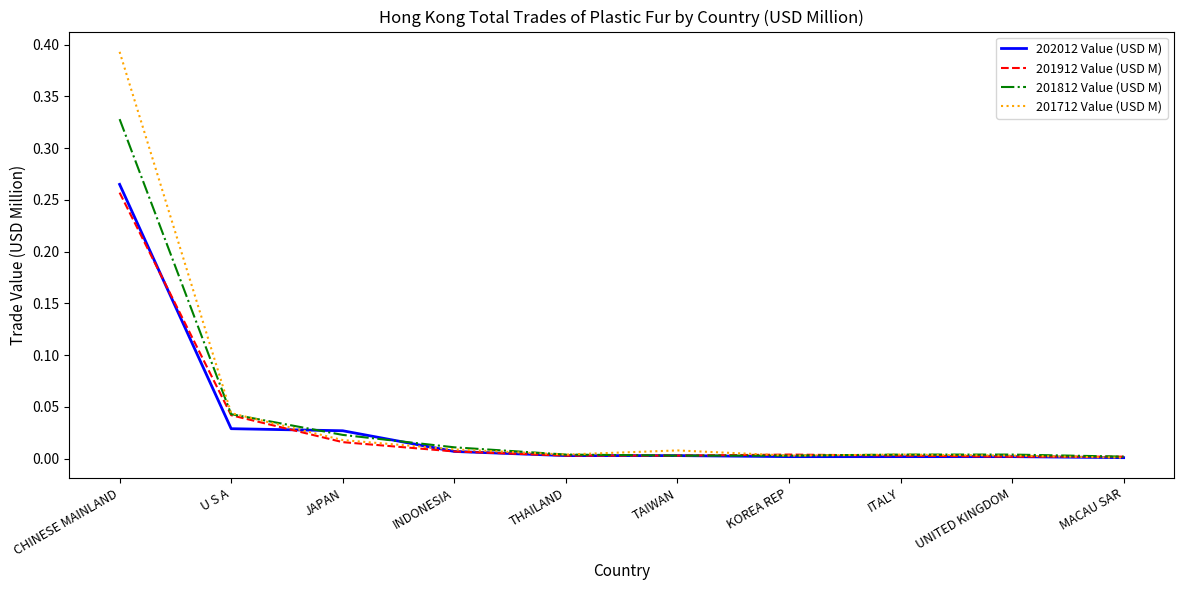

At which category does the chart reach its peak across all series?

CHINESE MAINLAND